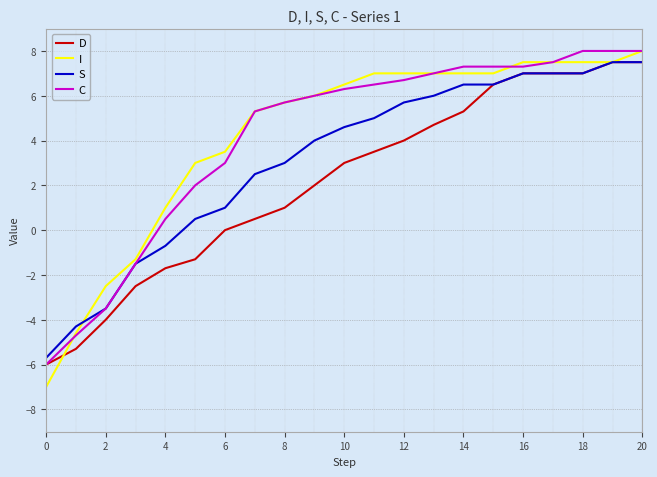

What is the minimum value shown in the chart?

-7.0